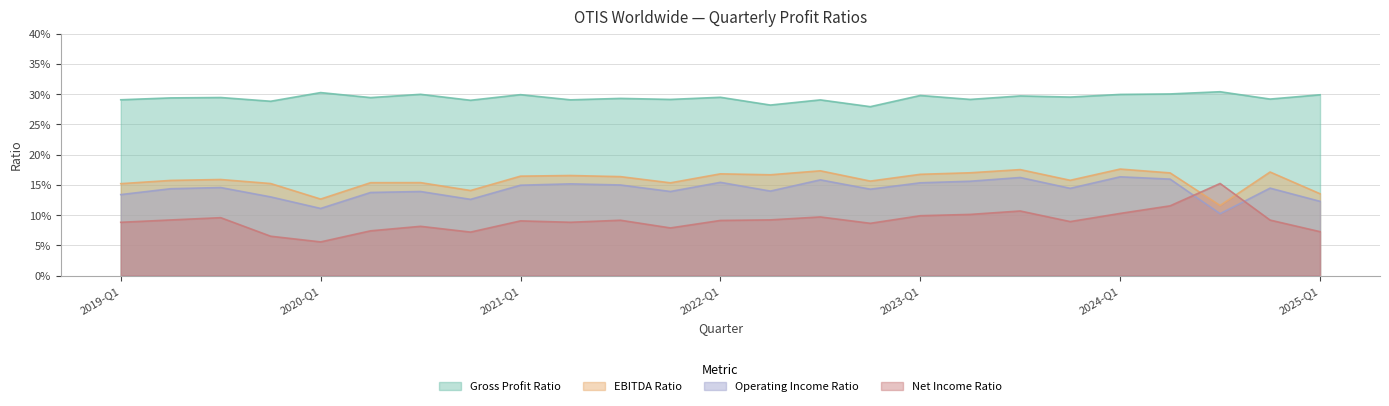

At which category does Operating Income Ratio reach its first local peak?

2019-Q3